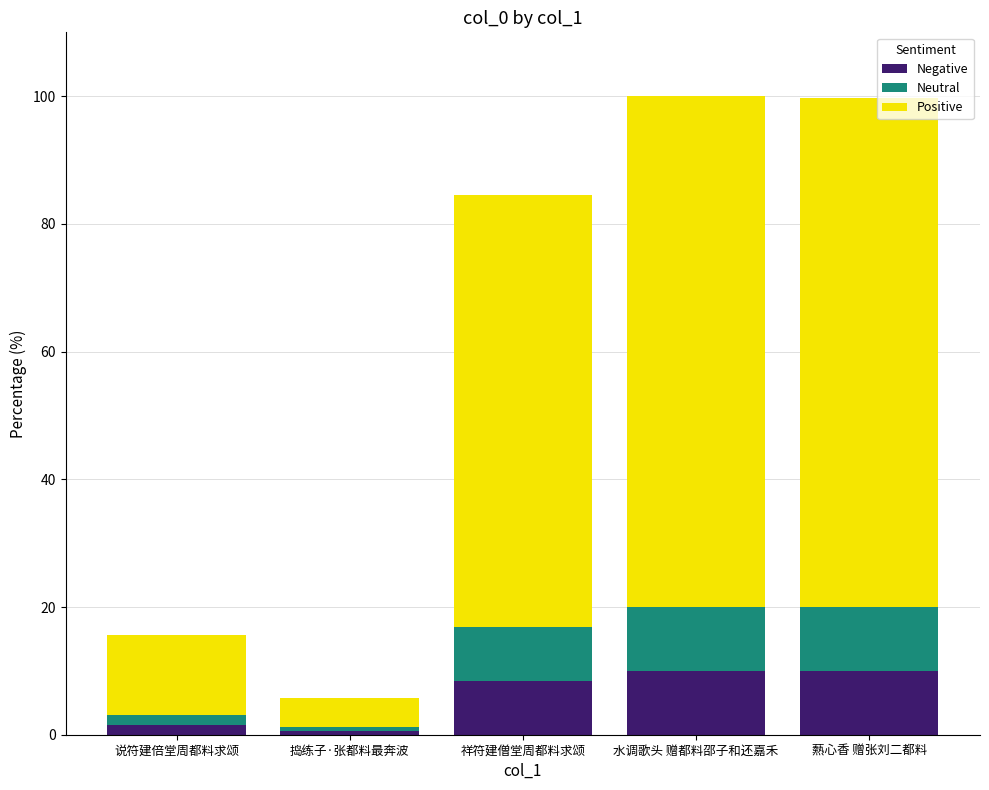

Count the number of data series in this chart.

3